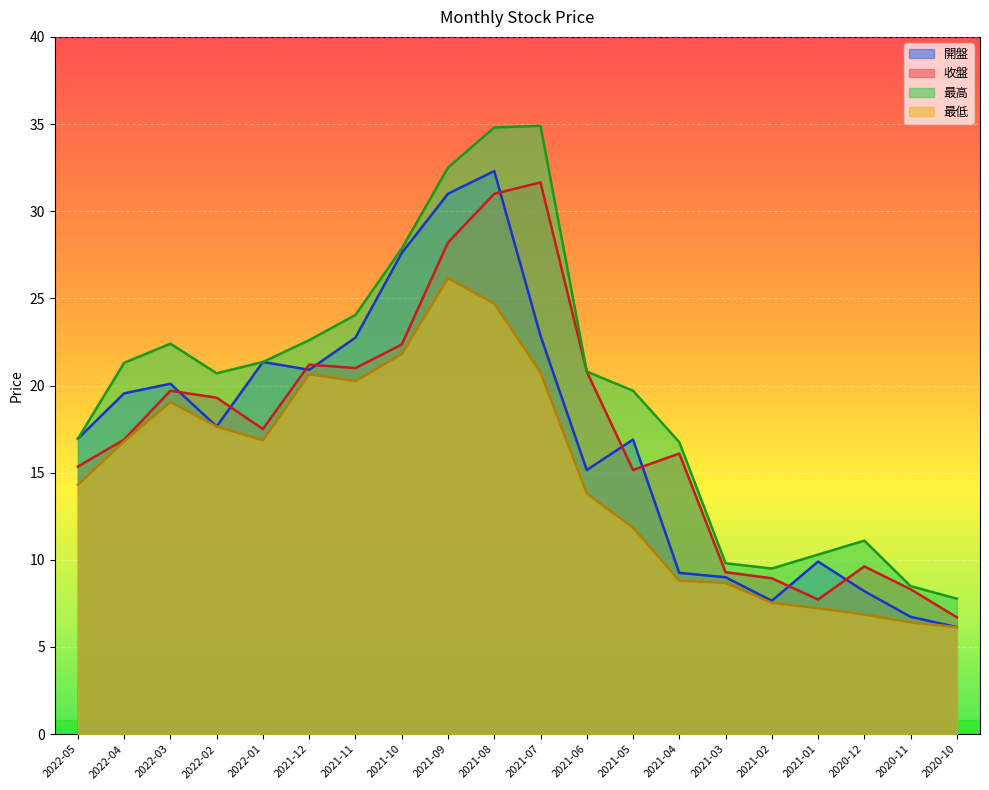

At which label does 最高 reach its peak?

2021-07